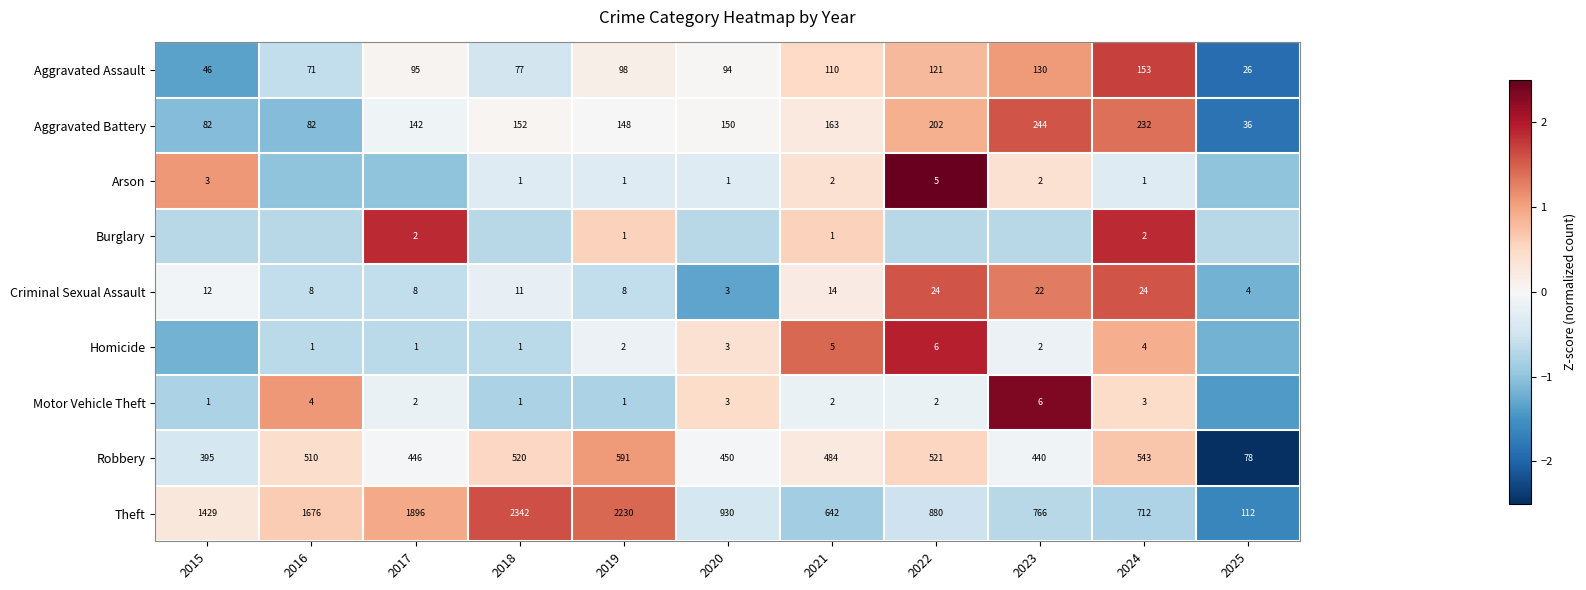

Between 2022 and 2025, which is larger?

2022